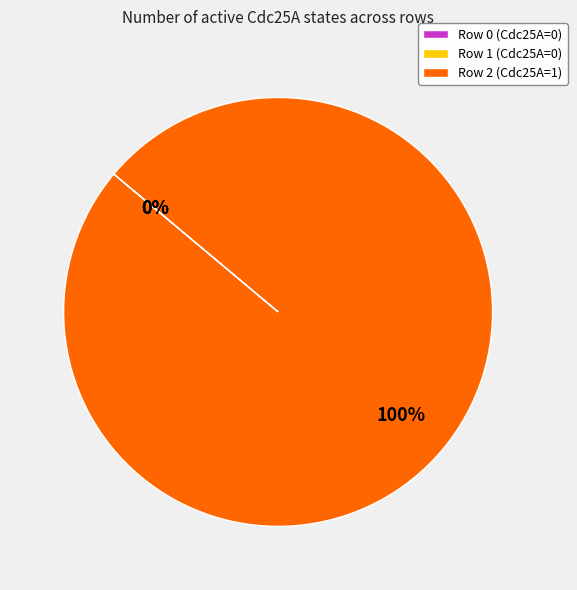

Does Row 2 represent more than half of the total?

Yes